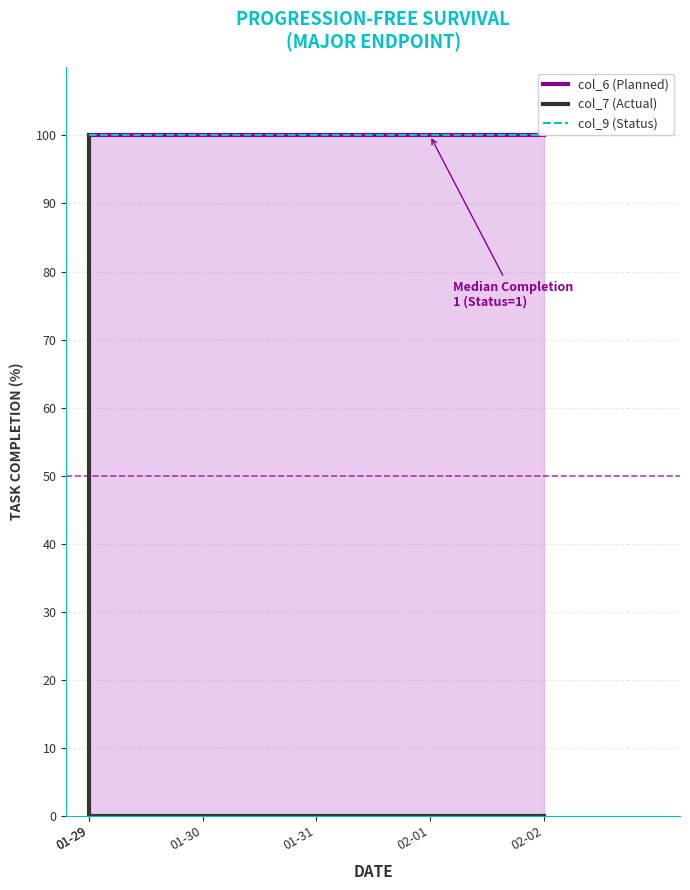

Does the chart display data point markers on the line(s)?

No